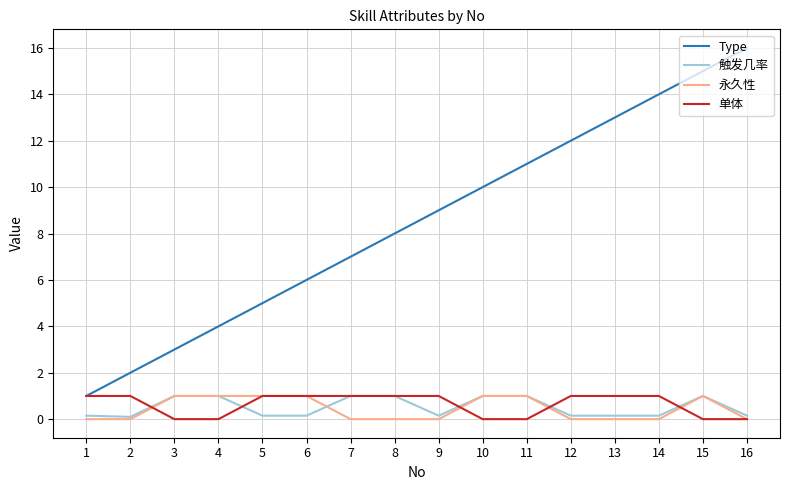

What is the highest value of the Type series?

16.0